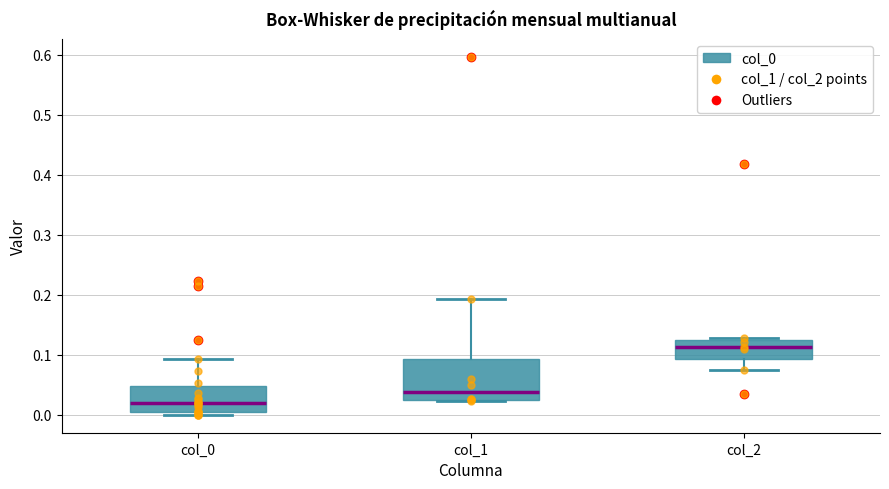

Reading left to right, read every box against the y-axis: the position of its median line, the range the box covers, and the ends of its whiskers. The values are not printed on the chart, so give them approximately, as read against the axis.

col_0: median 0.02, box 0.01 to 0.05, whiskers 0.00 to 0.09
col_1: median 0.04, box 0.03 to 0.09, whiskers 0.02 to 0.19
col_2: median 0.11, box 0.09 to 0.12, whiskers 0.08 to 0.13